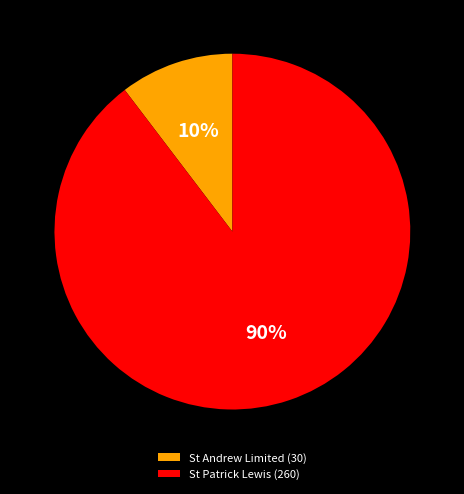

Which category accounts for the majority?

St Patrick Lewis (260)